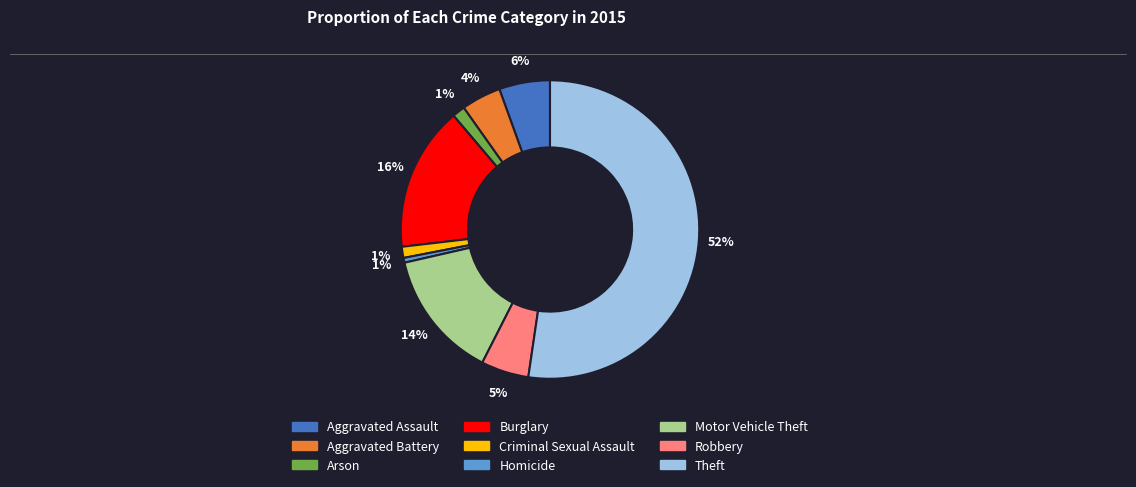

To the nearest percent, what portion does Criminal Sexual Assault represent?

1%